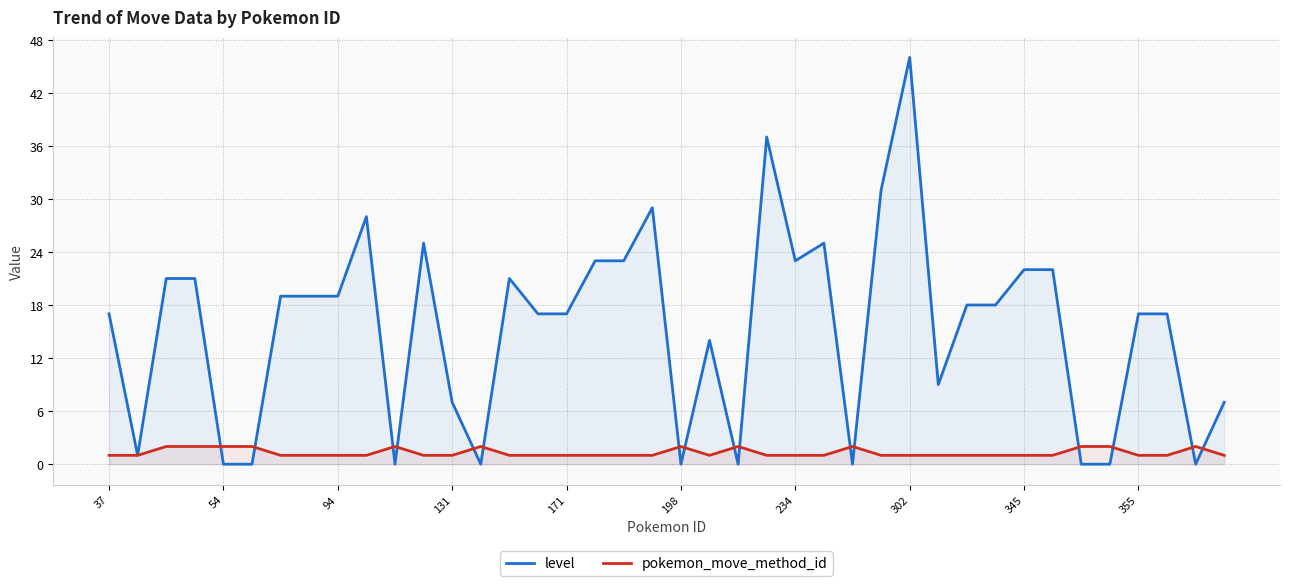

Which series has the largest total across all categories?

level